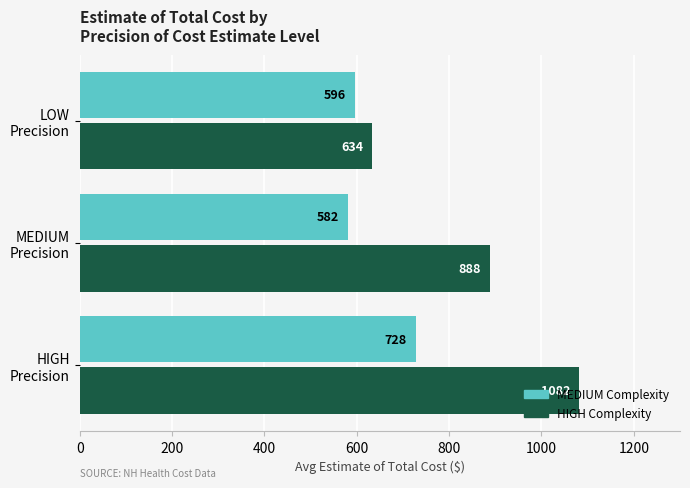

Count the HIGH Complexity values in the range 634 to 1082.

3